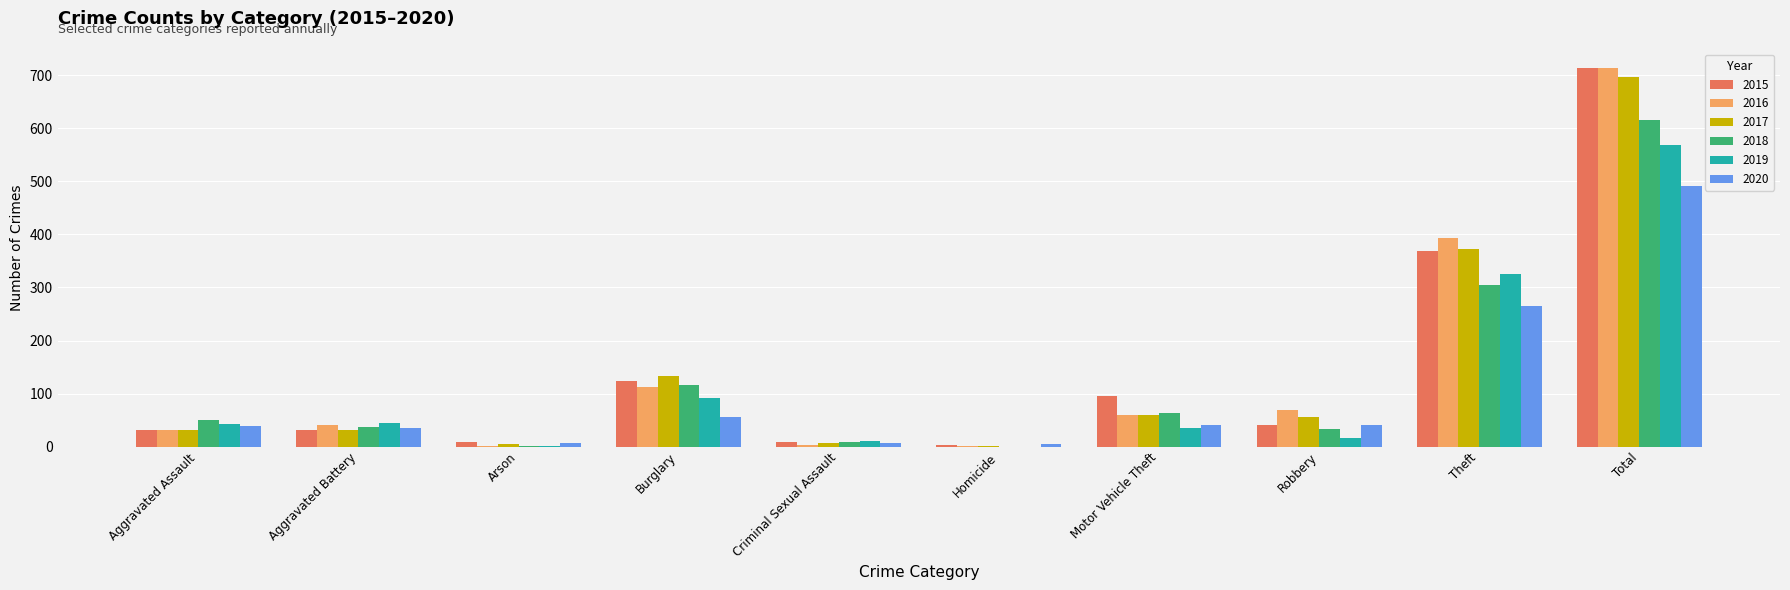

What are all the series names shown in the legend?

2015, 2016, 2017, 2018, 2019, 2020